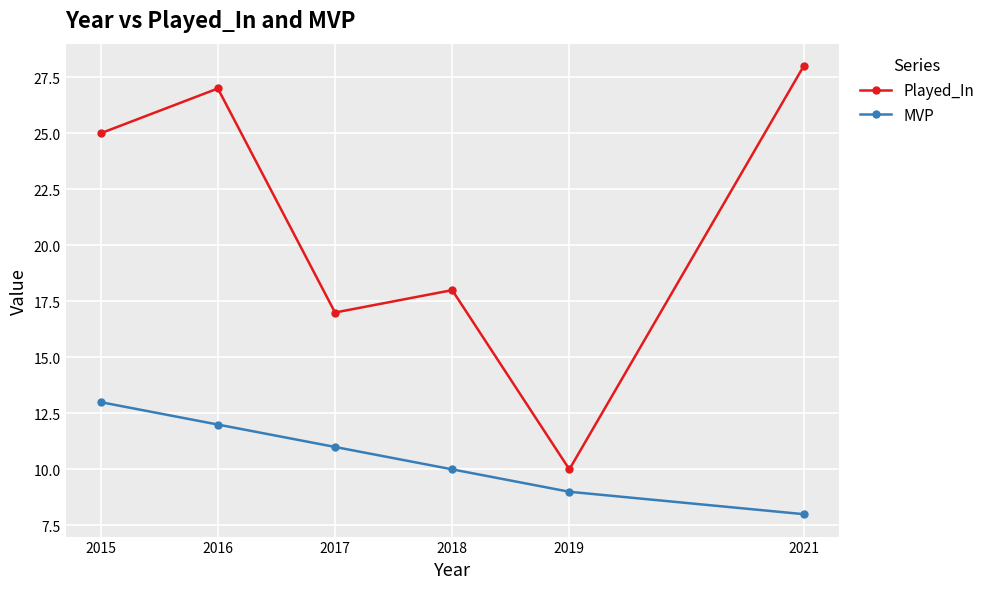

Which series changed the most between 2018 and 2017?

Played_In